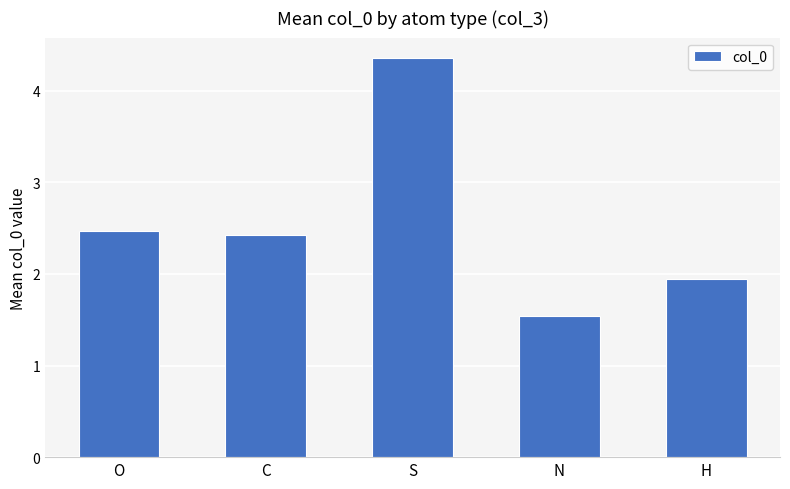

What is the sum of all values?

12.7